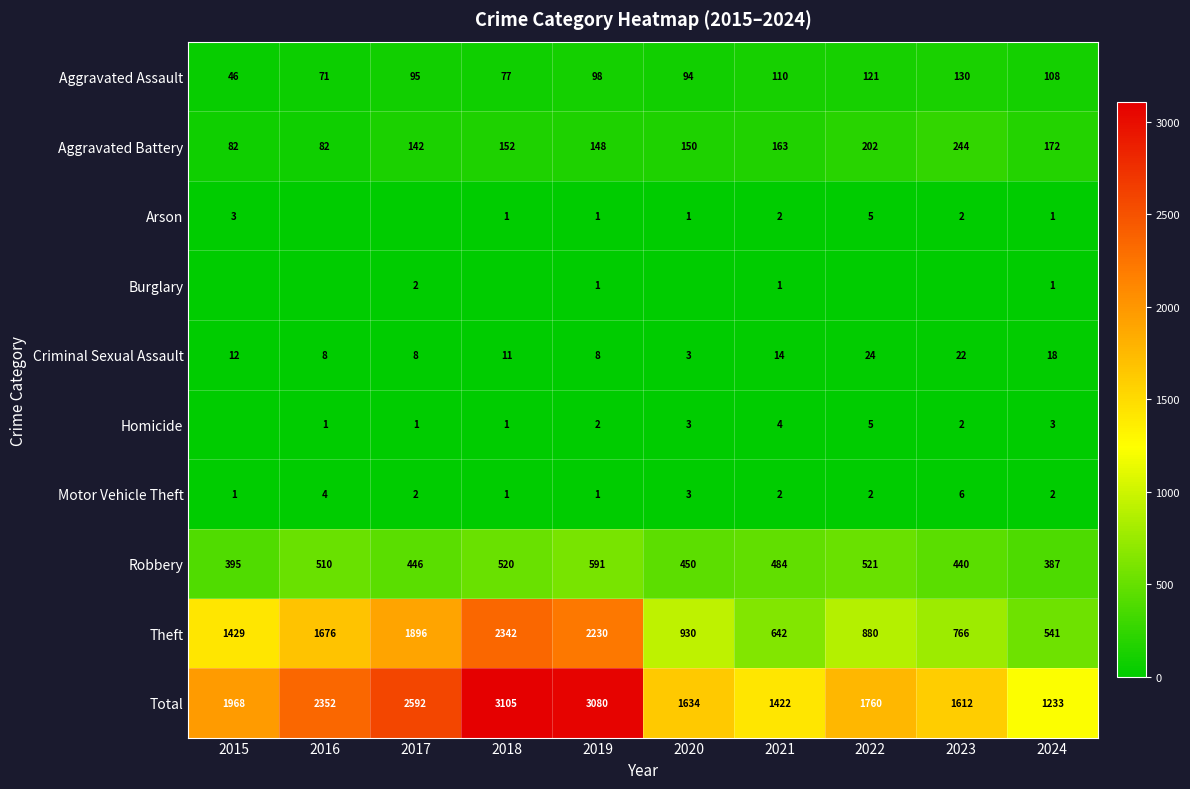

Which series has the largest total across all categories?

Total